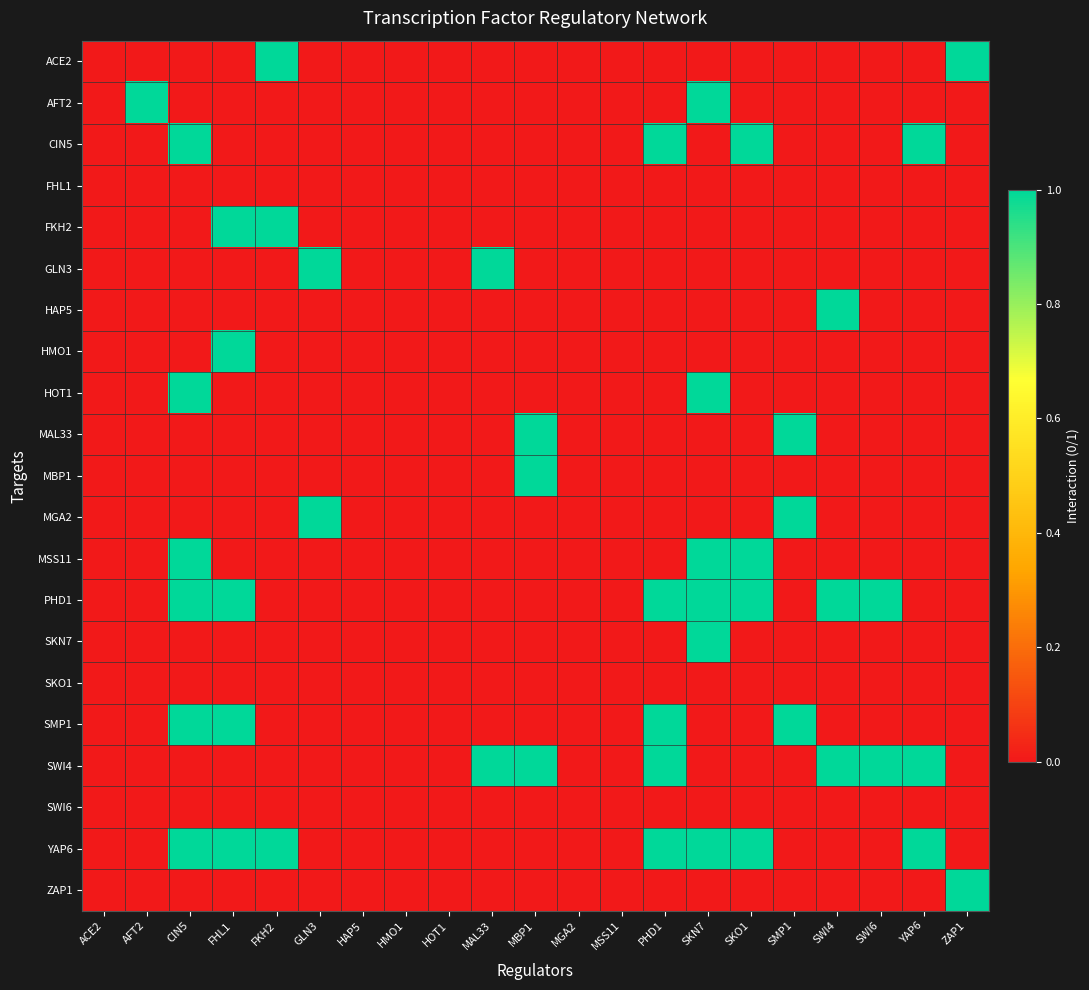

Count the number of data series in this chart.

21